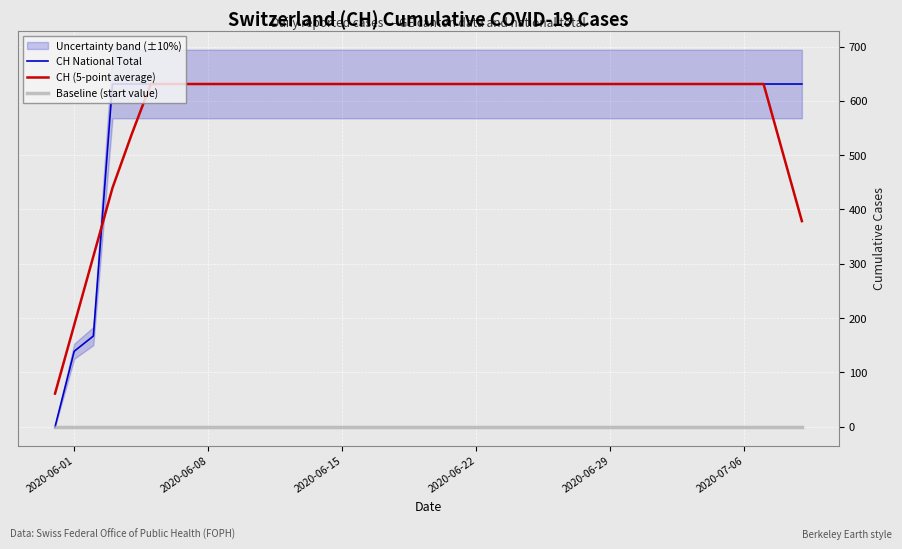

True or false: Baseline (start value) and CH (5-point average) intersect in this chart.

False